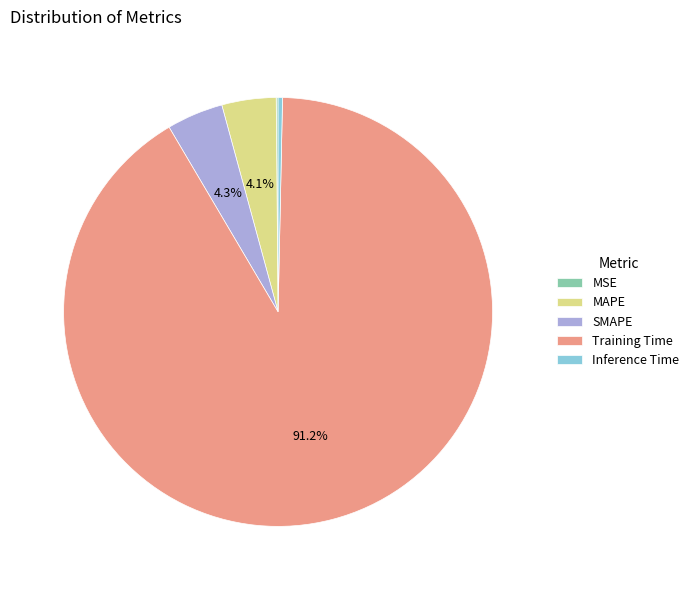

Is it true that Training Time is 99% of the pie?

False